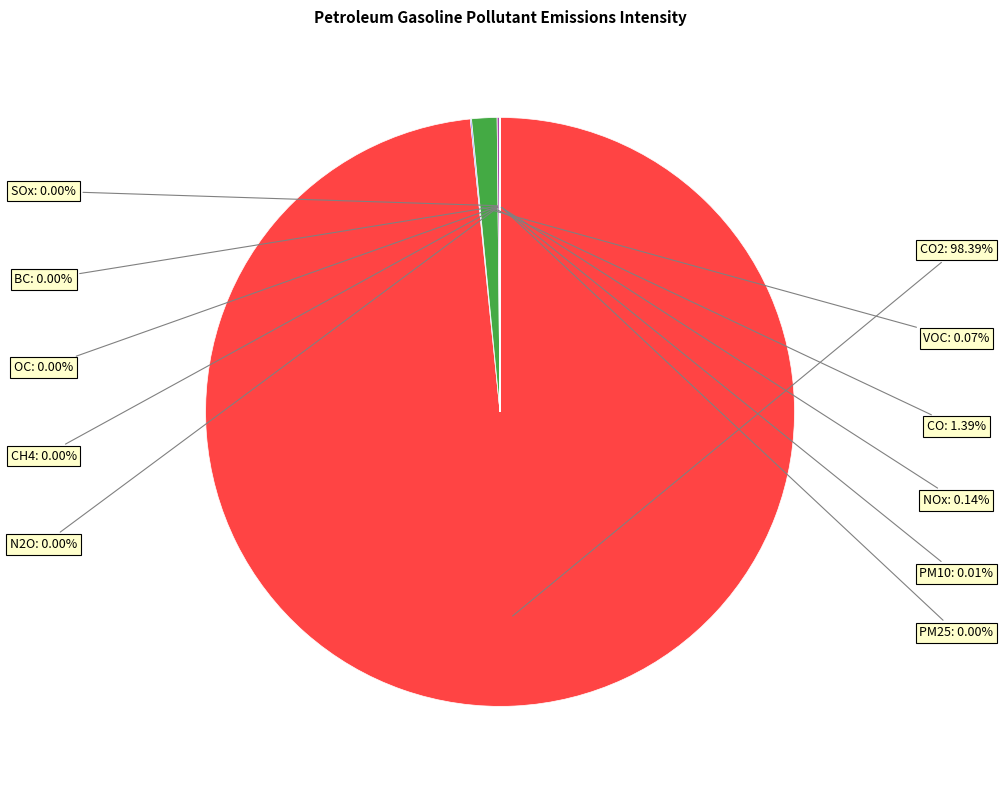

Rank the categories by value from highest to lowest.

CO2, CO, NOx, VOC, PM10, CH4, PM25, OC, SOx, N2O, BC